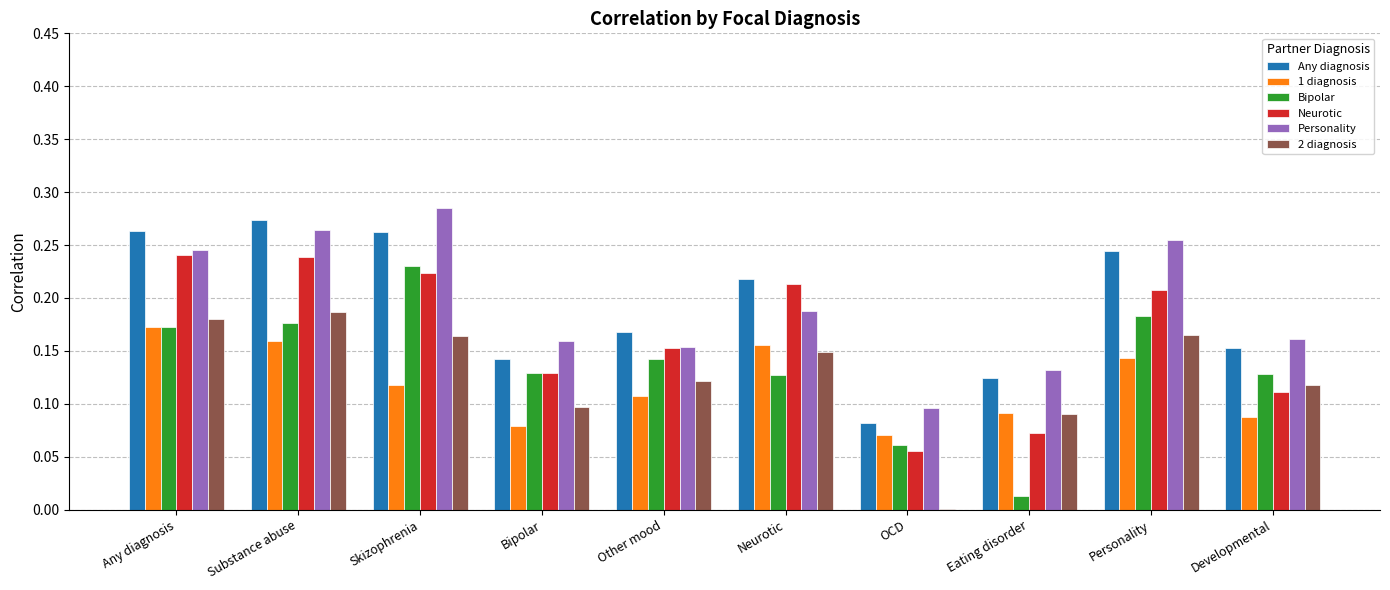

The 1 diagnosis series shows 0.2 at Other mood. True or false?

False